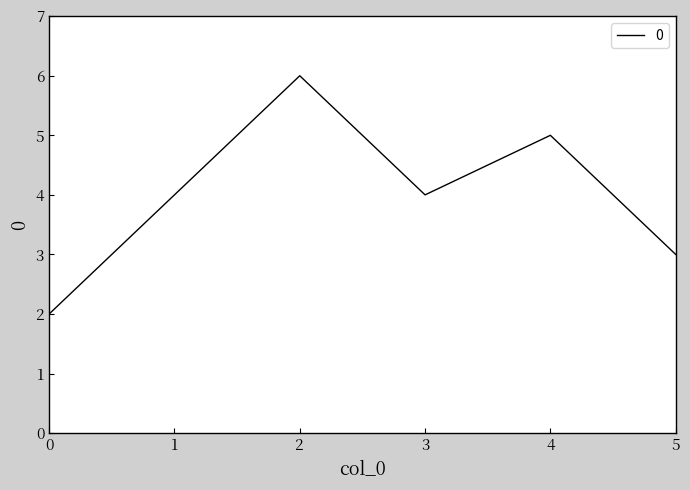

Reading left to right, transcribe all the data shown in this chart.

2	4	6	4	5	3